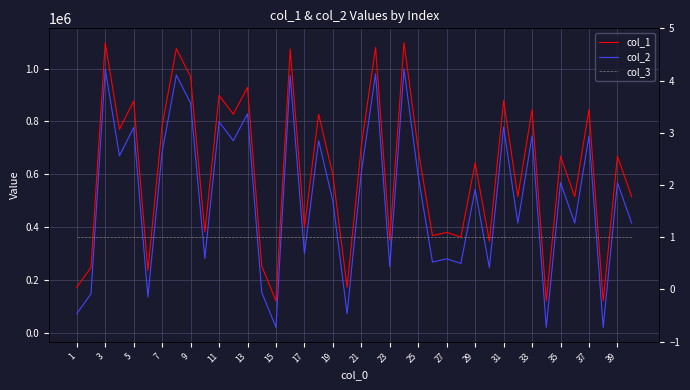

Which series has the largest range (max minus min)?

col_1